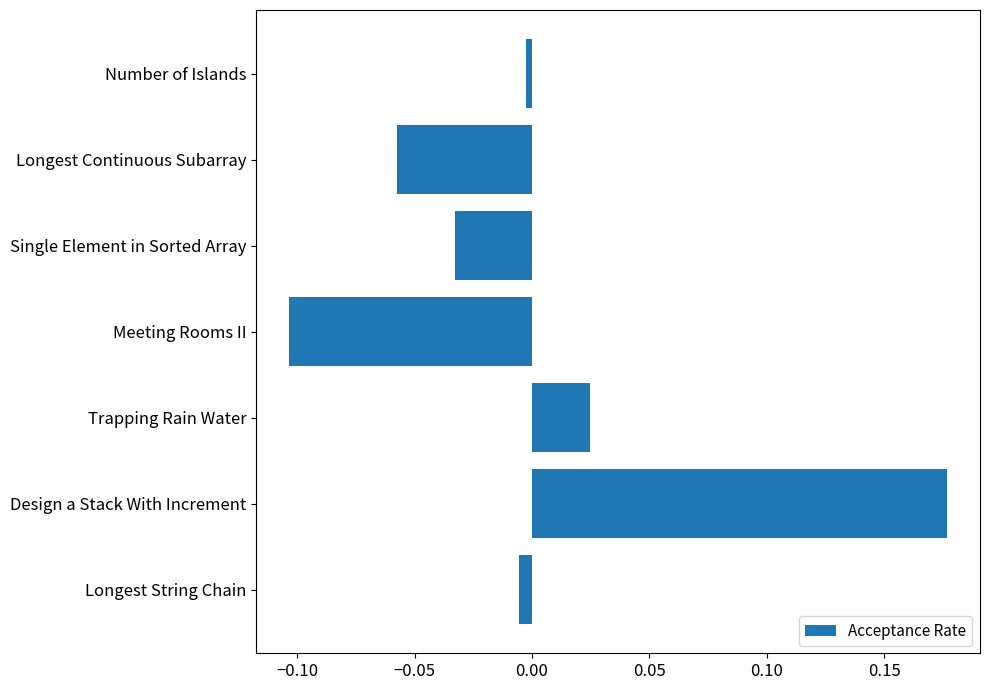

Between Trapping Rain Water and Single Element in Sorted Array, which is larger?

Trapping Rain Water